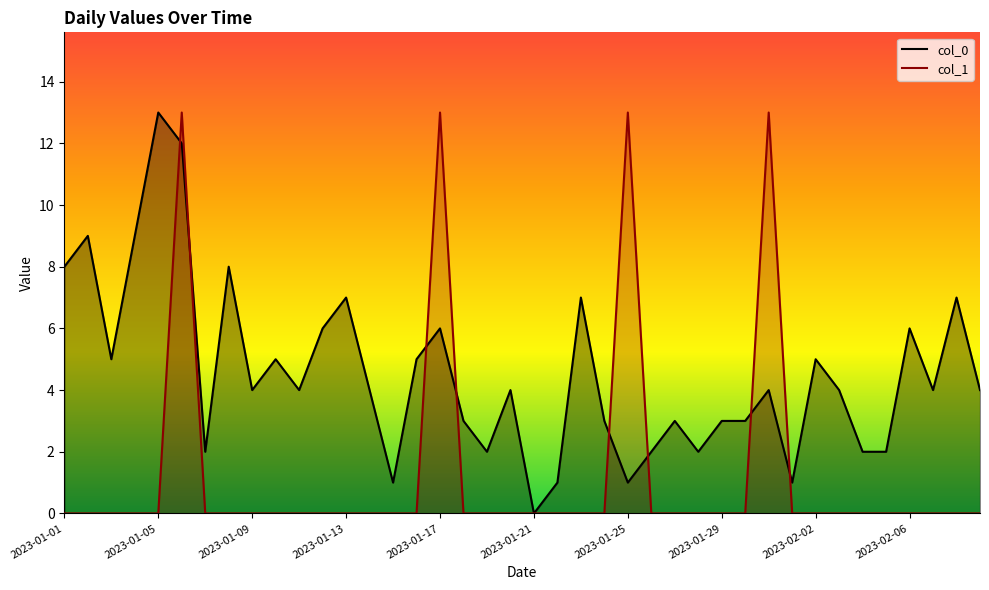

At which category does col_0 reach its first local peak?

2023-01-02